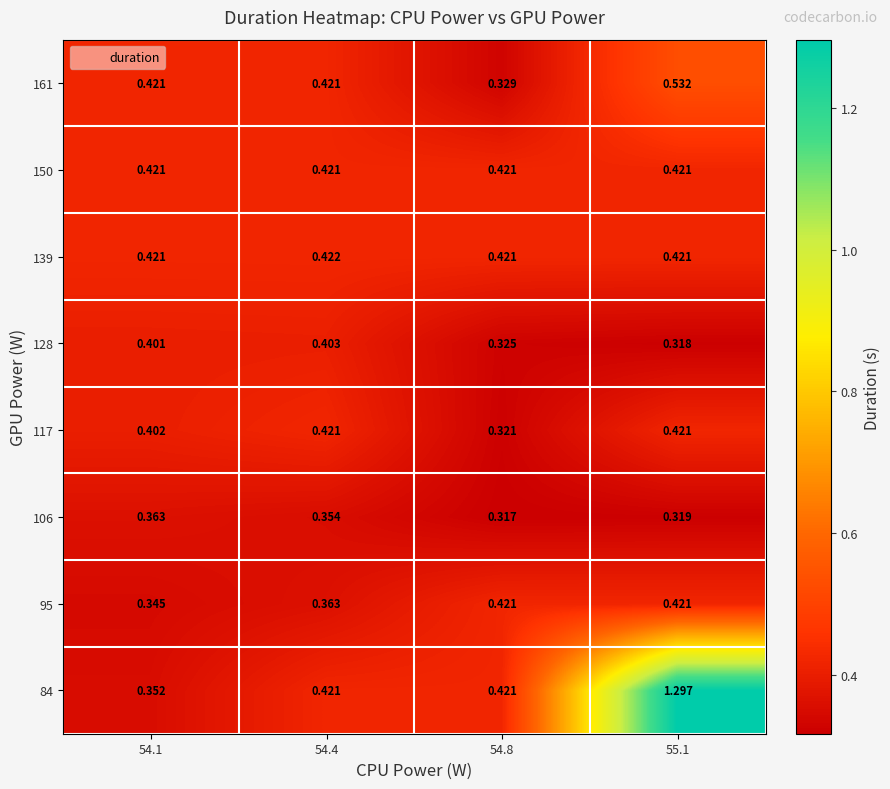

Between 54.8 and 55.1, which is larger?

55.1